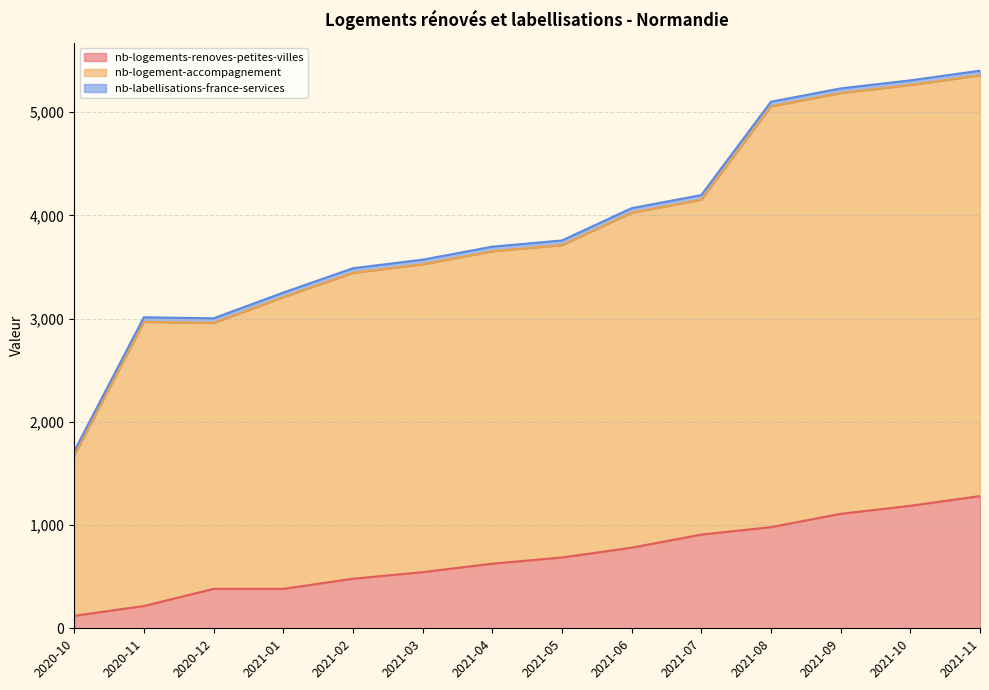

What is the highest value of the nb-logements-renoves-petites-villes series?

1281